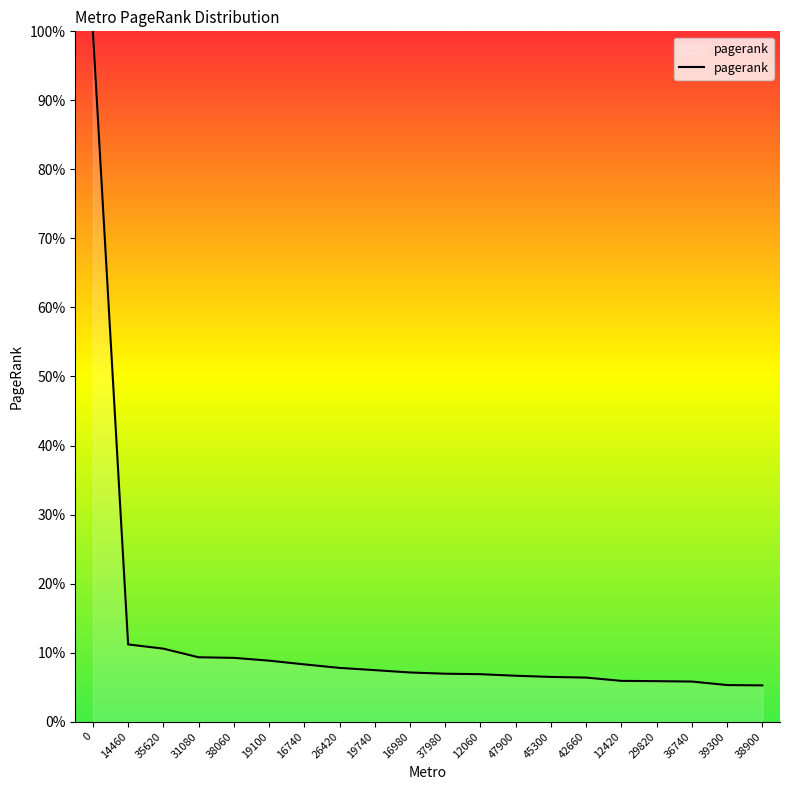

Is it true that the value at 37980 is 10.6?

False